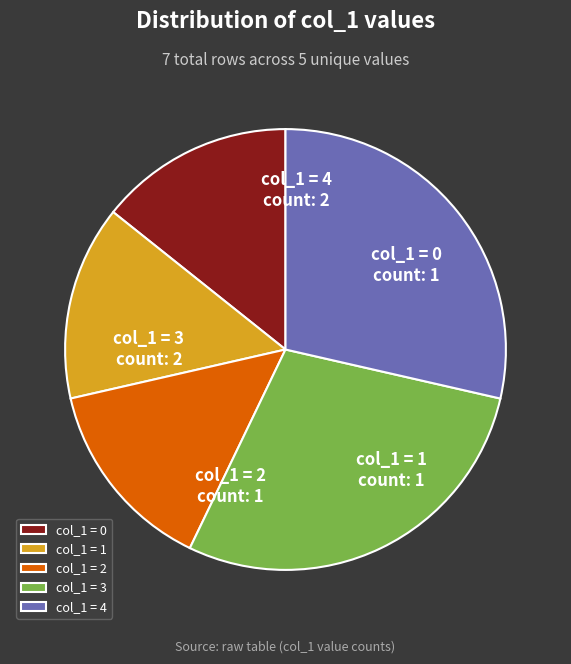

What is the ratio of the value at col_1 = 1 to the value at col_1 = 2?

1.0